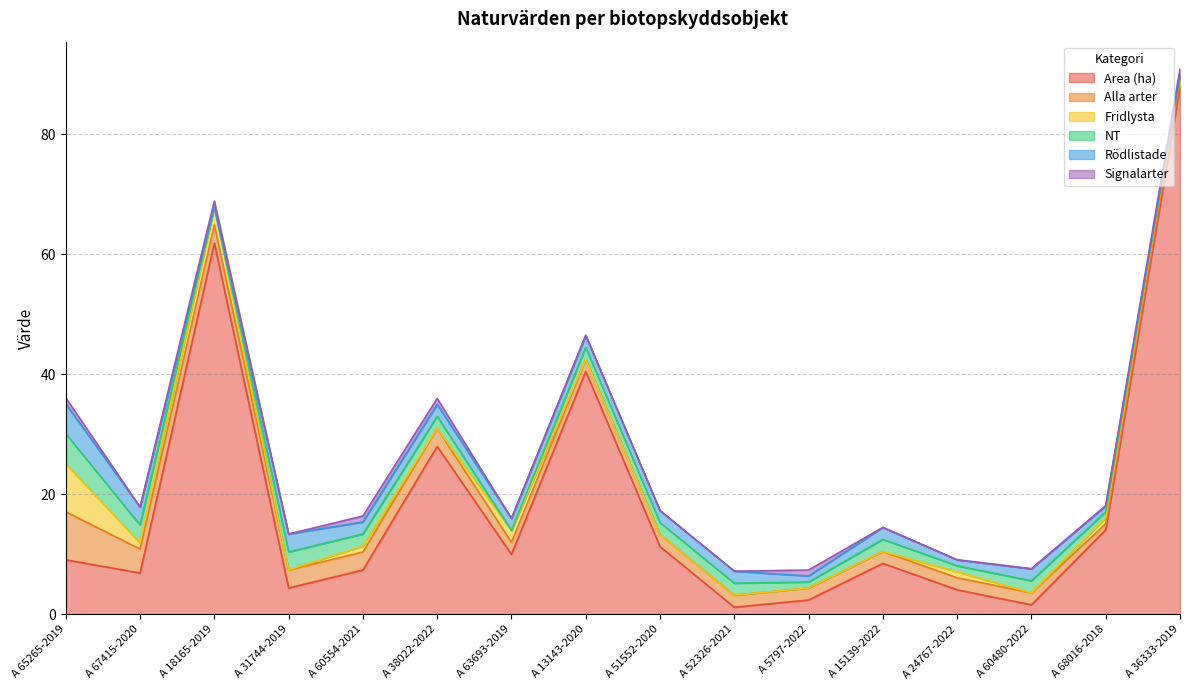

Reading left to right, list all the values displayed in this chart.

Area (ha): A 65265-2019=9.1	A 67415-2020=6.9	A 18165-2019=61.9	A 31744-2019=4.4	A 60554-2021=7.4	A 38022-2022=28.0	A 63693-2019=10.0	A 13143-2020=40.5	A 51552-2020=11.3	A 52326-2021=1.2	A 5797-2022=2.4	A 15139-2022=8.5	A 24767-2022=4.1	A 60480-2022=1.6	A 68016-2018=14.1	A 36333-2019=87.9
Alla arter: A 65265-2019=8.0	A 67415-2020=4.0	A 18165-2019=3.0	A 31744-2019=3.0	A 60554-2021=3.0	A 38022-2022=3.0	A 63693-2019=2.0	A 13143-2020=2.0	A 51552-2020=2.0	A 52326-2021=2.0	A 5797-2022=2.0	A 15139-2022=2.0	A 24767-2022=2.0	A 60480-2022=2.0	A 68016-2018=1.0	A 36333-2019=1.0
Fridlysta: A 65265-2019=8.0	A 67415-2020=1.0	A 18165-2019=3.0	A 31744-2019=0.0	A 60554-2021=1.0	A 38022-2022=0.0	A 63693-2019=2.0	A 13143-2020=0.0	A 51552-2020=0.0	A 52326-2021=0.0	A 5797-2022=0.0	A 15139-2022=0.0	A 24767-2022=1.0	A 60480-2022=0.0	A 68016-2018=1.0	A 36333-2019=1.0
NT: A 65265-2019=5.0	A 67415-2020=3.0	A 18165-2019=0.0	A 31744-2019=3.0	A 60554-2021=2.0	A 38022-2022=2.0	A 63693-2019=0.0	A 13143-2020=2.0	A 51552-2020=2.0	A 52326-2021=2.0	A 5797-2022=1.0	A 15139-2022=2.0	A 24767-2022=1.0	A 60480-2022=2.0	A 68016-2018=1.0	A 36333-2019=0.0
Rödlistade: A 65265-2019=5.0	A 67415-2020=3.0	A 18165-2019=0.0	A 31744-2019=3.0	A 60554-2021=2.0	A 38022-2022=2.0	A 63693-2019=2.0	A 13143-2020=2.0	A 51552-2020=2.0	A 52326-2021=2.0	A 5797-2022=1.0	A 15139-2022=2.0	A 24767-2022=1.0	A 60480-2022=2.0	A 68016-2018=1.0	A 36333-2019=0.0
Signalarter: A 65265-2019=1.0	A 67415-2020=0.0	A 18165-2019=1.0	A 31744-2019=0.0	A 60554-2021=1.0	A 38022-2022=1.0	A 63693-2019=0.0	A 13143-2020=0.0	A 51552-2020=0.0	A 52326-2021=0.0	A 5797-2022=1.0	A 15139-2022=0.0	A 24767-2022=0.0	A 60480-2022=0.0	A 68016-2018=0.0	A 36333-2019=1.0